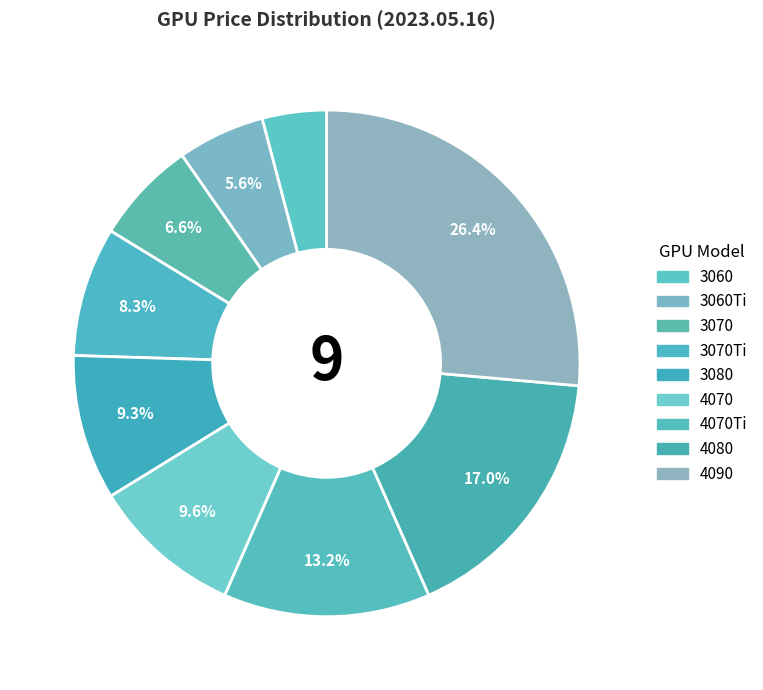

What is the largest slice in the pie chart?

4090